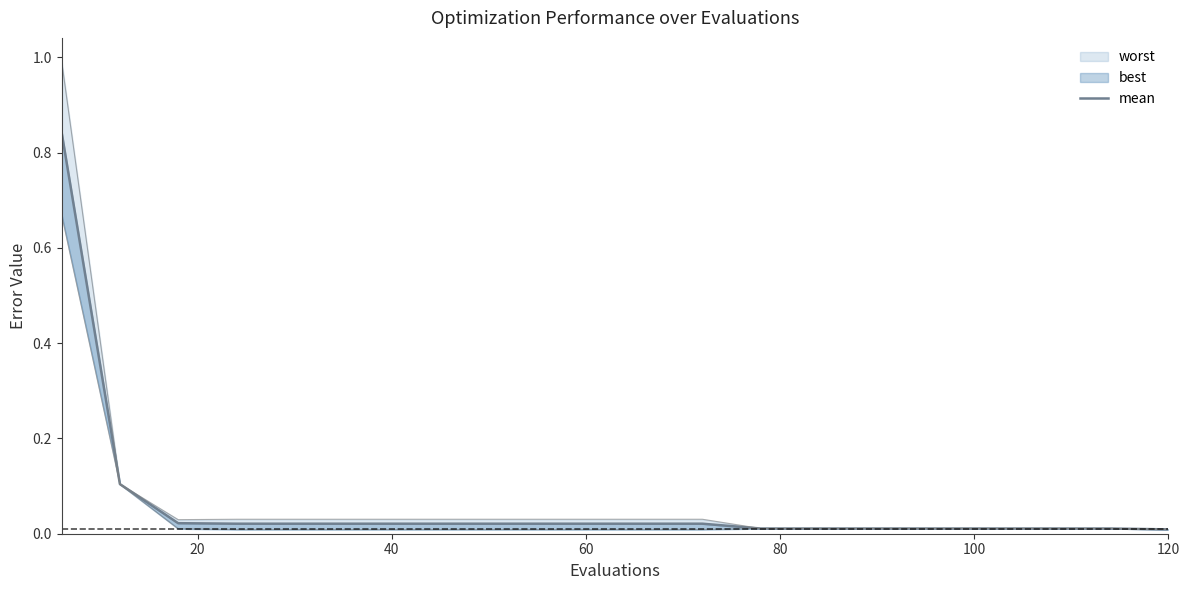

What is the average value?

0.1